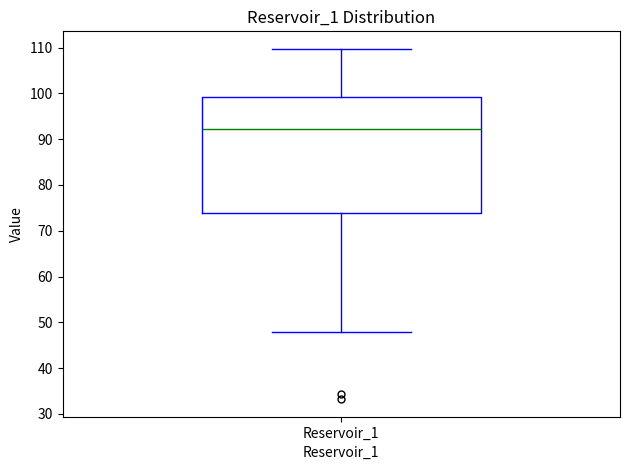

Transcribe this box plot: give where the median line is, the range the box spans, and where the two whiskers end, as read against the y-axis. The values are not printed on the chart, so give them approximately, as read against the axis.

median 92, box 74 to 99, whiskers 48 to 110